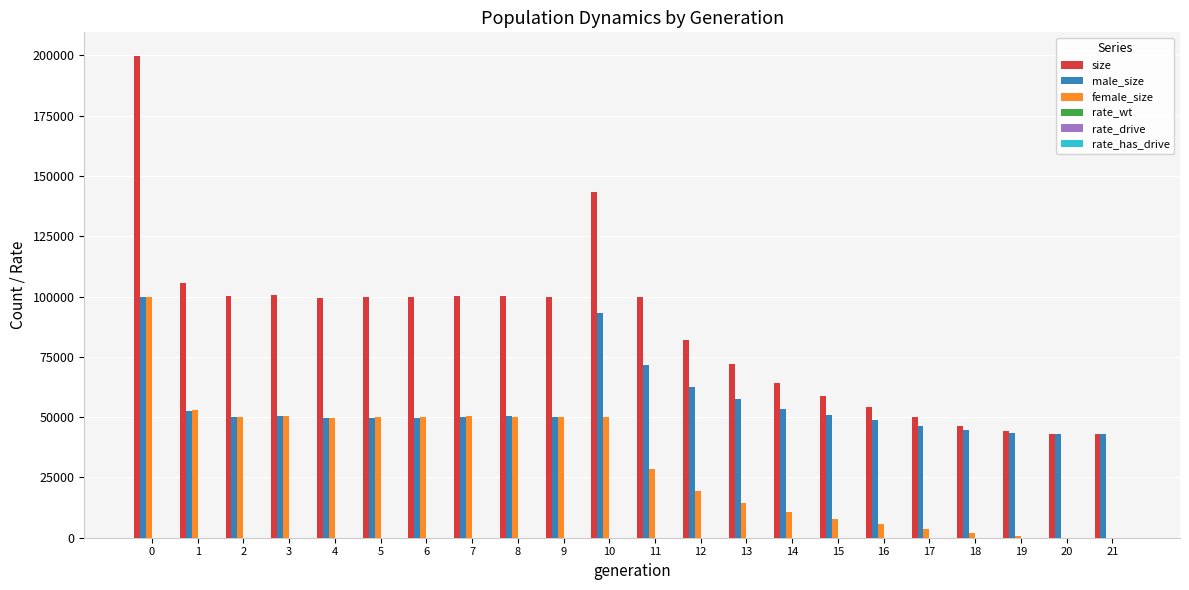

Between 11 and 12, which series saw the biggest shift?

size